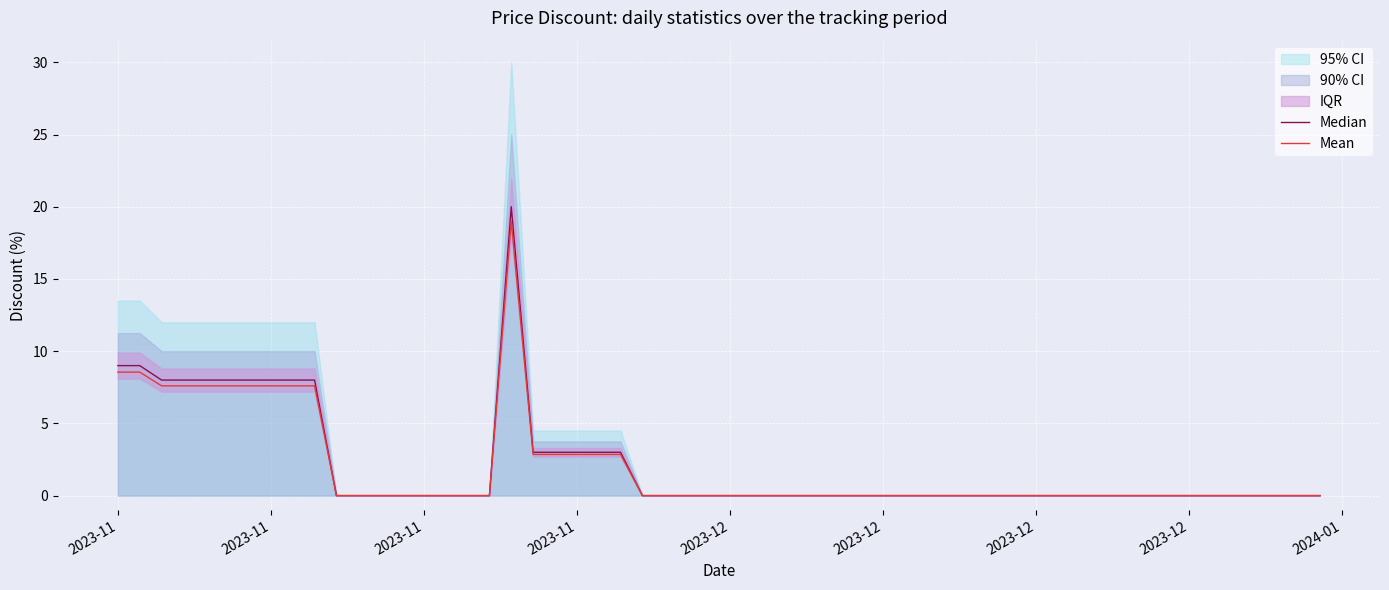

True or false: Median and Mean intersect in this chart.

False